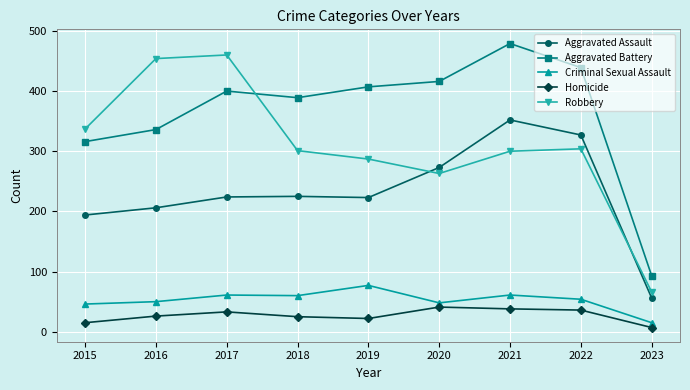

Is the value of Criminal Sexual Assault at 2018 greater than the value of Homicide at 2020?

Yes